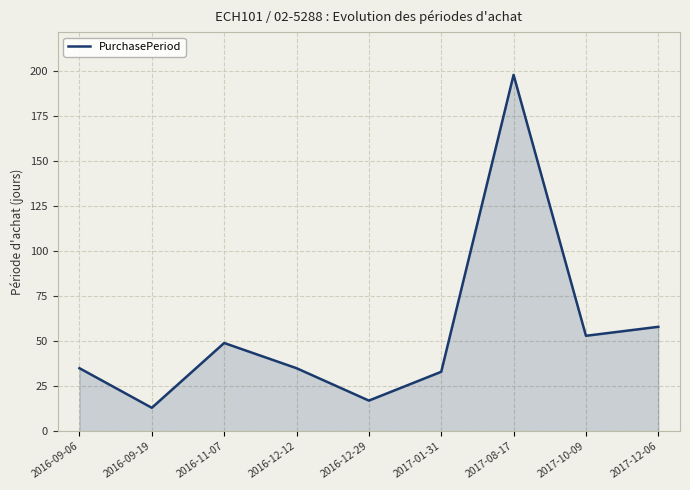

How many series are shown in this chart?

1